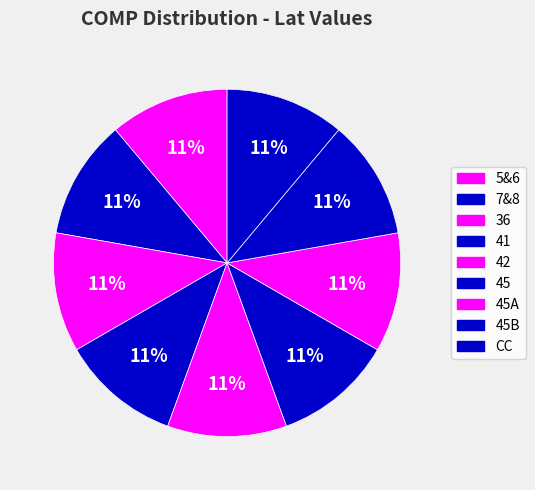

Count the number of slices in the pie.

9